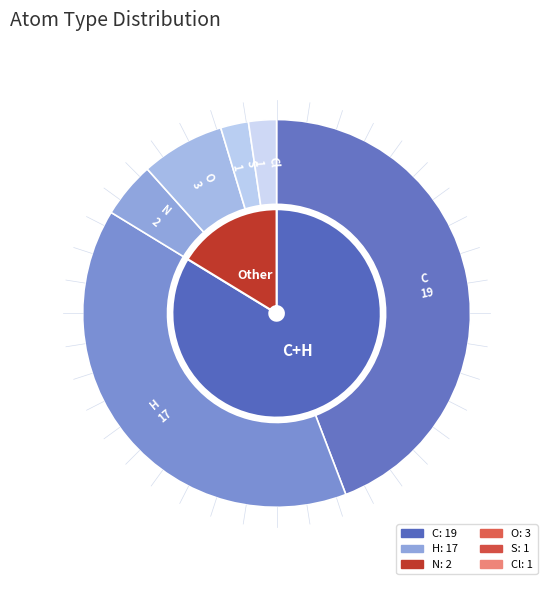

Do Cl and S together represent more than half of the pie?

No